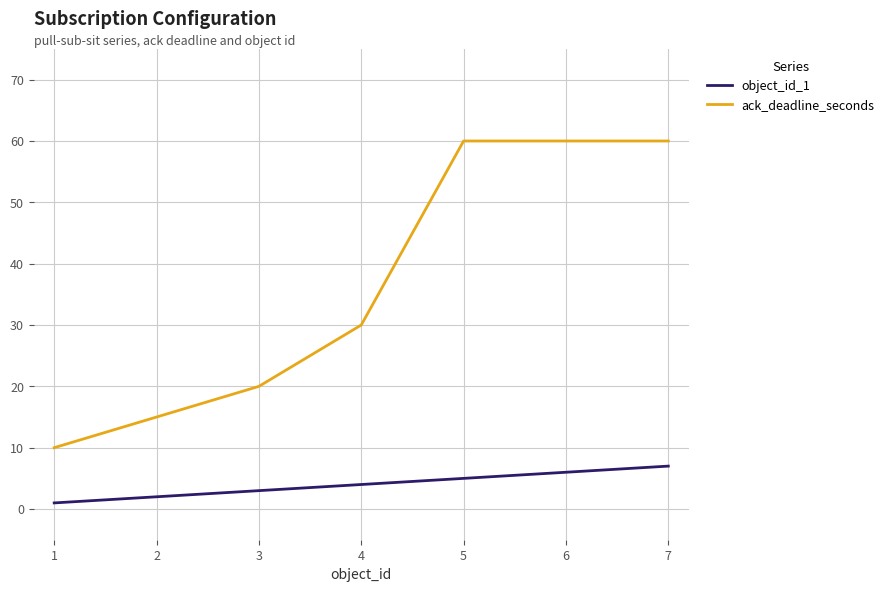

True or false: ack_deadline_seconds has more than 2 interior local peaks.

False